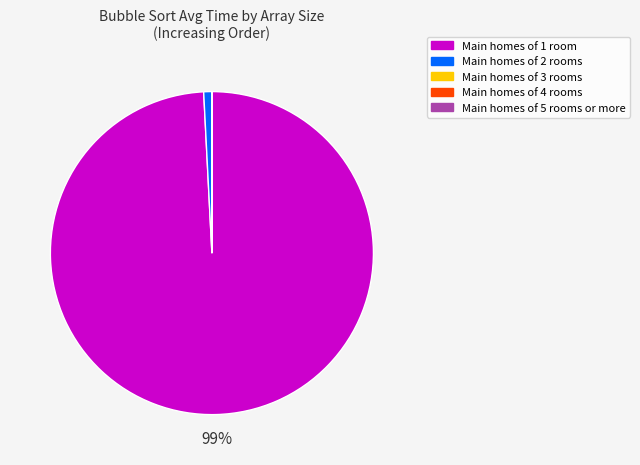

To the nearest percent, what is the average slice percentage?

20%